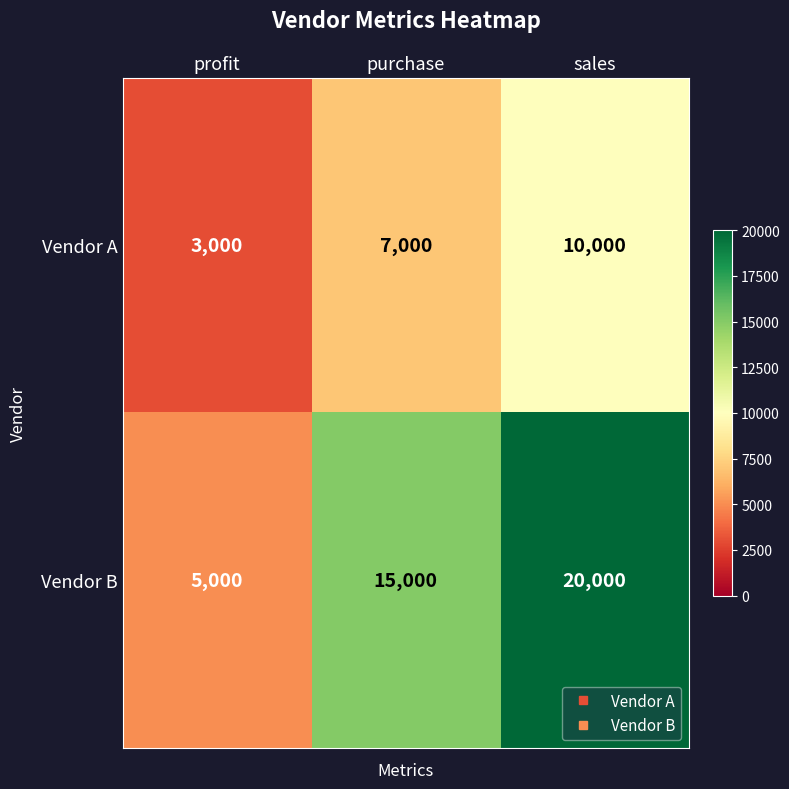

How many data points does each series have?

3